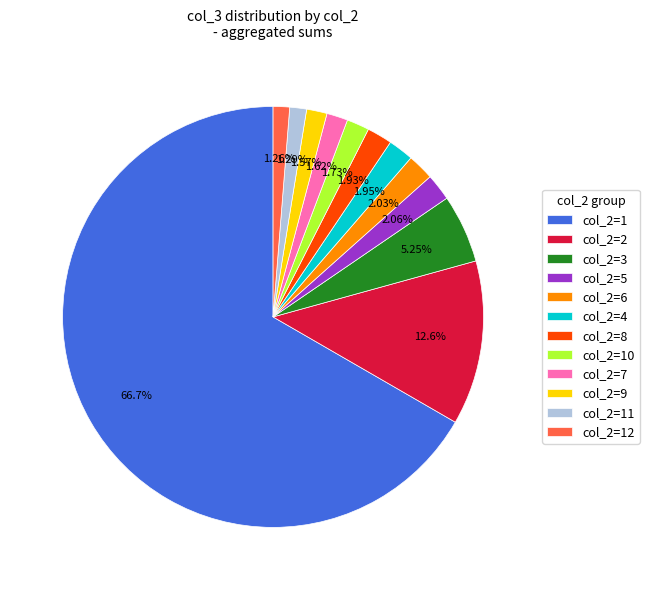

How many slices are in this pie chart?

12